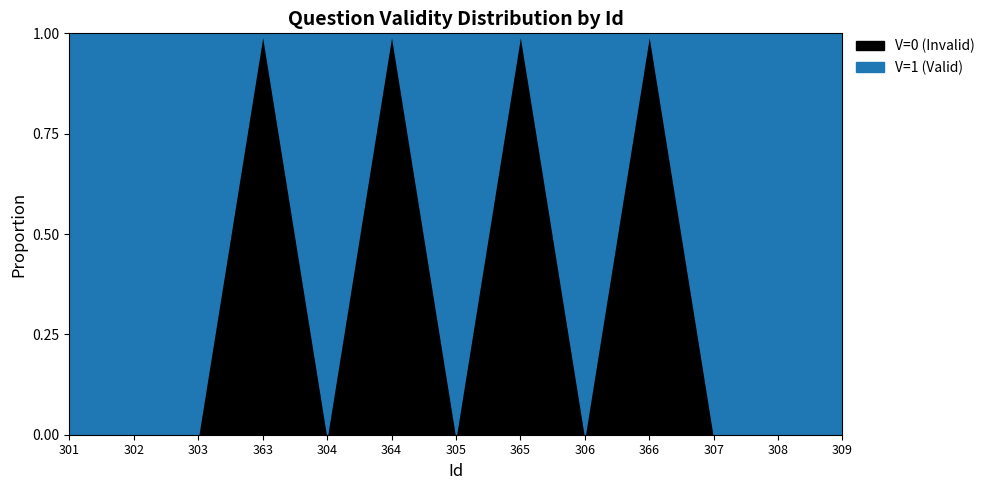

Rank the series by their maximum value, from lowest to highest.

V=1 (Valid), V=0 (Invalid)